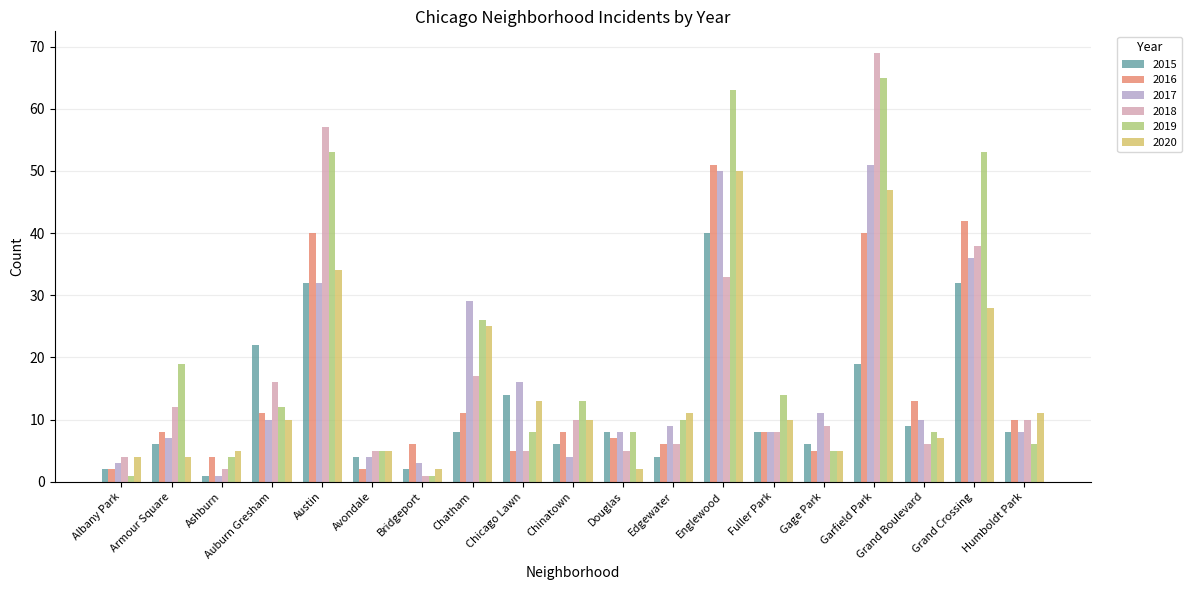

At which label is 2020 closest to 26?

Chatham